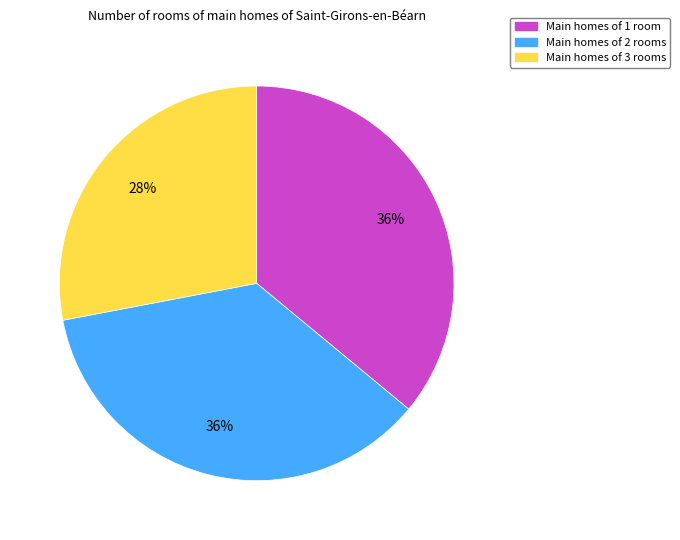

How many segments does this pie chart have?

3